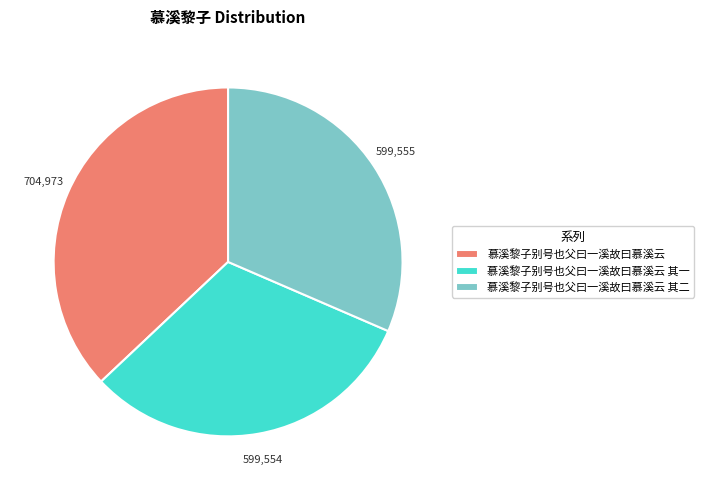

Is it true that 慕溪黎子别号也父曰一溪故曰慕溪云 is 37% of the pie?

True